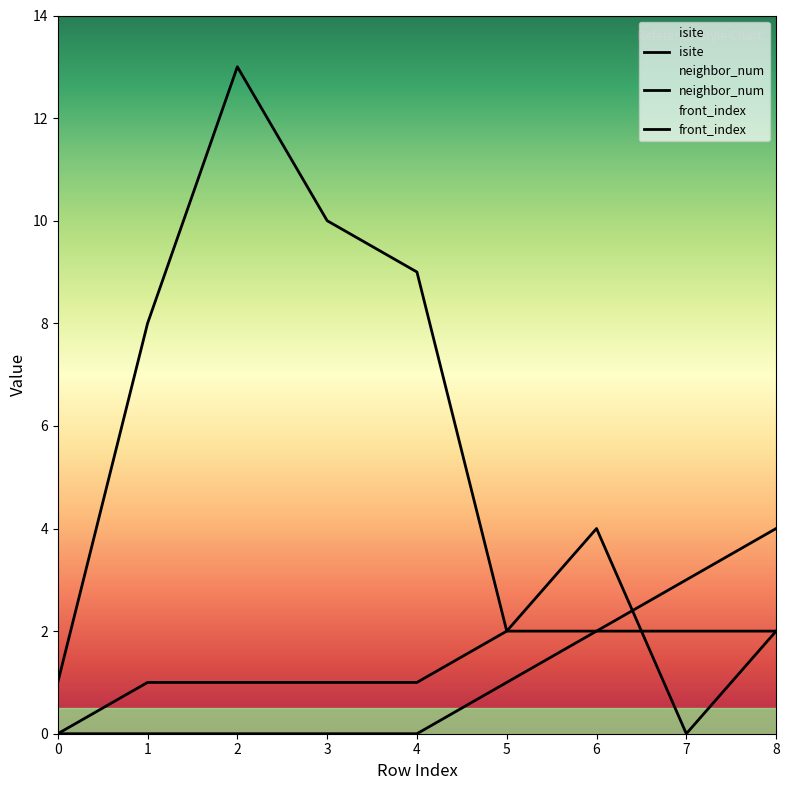

Read the neighbor_num value at 1.

1